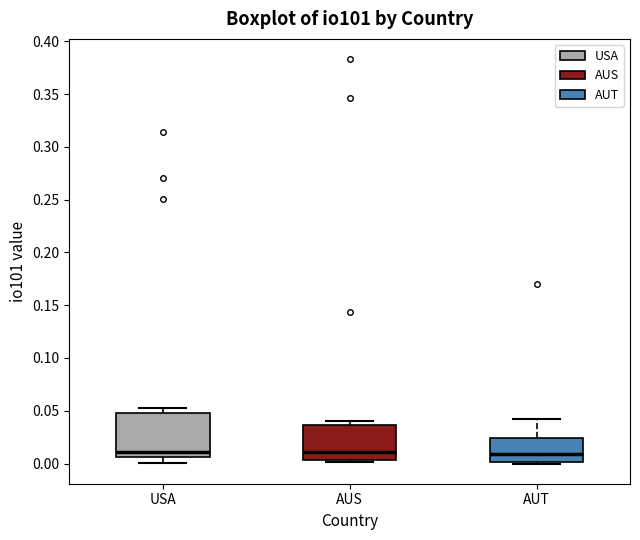

Reading left to right, read every box against the y-axis: the position of its median line, the range the box covers, and the ends of its whiskers. The values are not printed on the chart, so give them approximately, as read against the axis.

USA: median 0.010, box 0.005 to 0.050, whiskers 0.000 to 0.050 (just above the box's upper edge)
AUS: median 0.010, box 0.005 to 0.035, whiskers 0.000 to 0.040
AUT: median 0.010, box 0.000 to 0.025, whiskers 0.000 (just below the box's lower edge) to 0.040